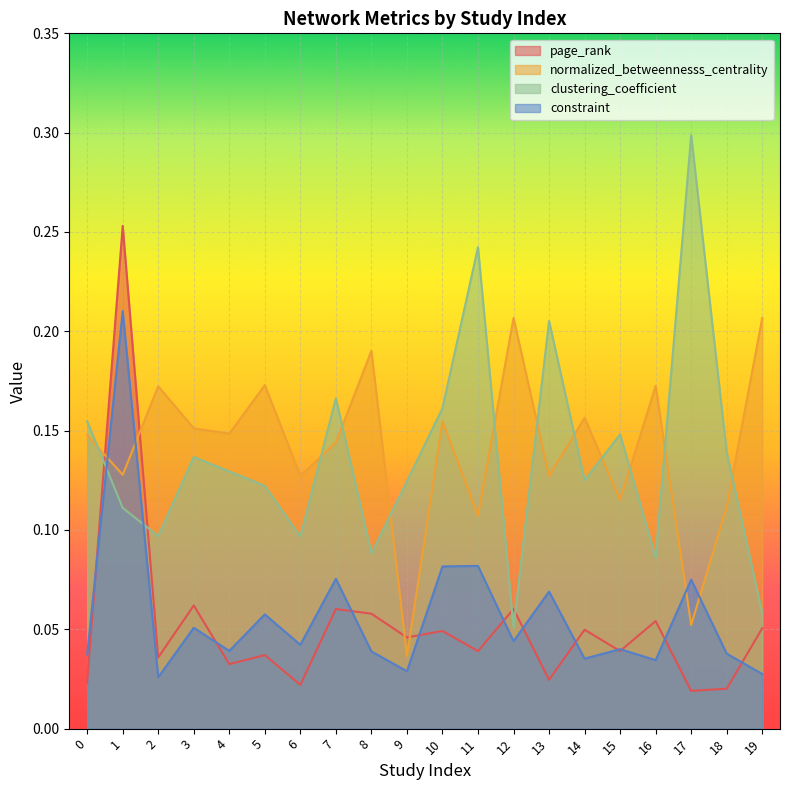

What is the difference between the highest and lowest values at 6?

0.1